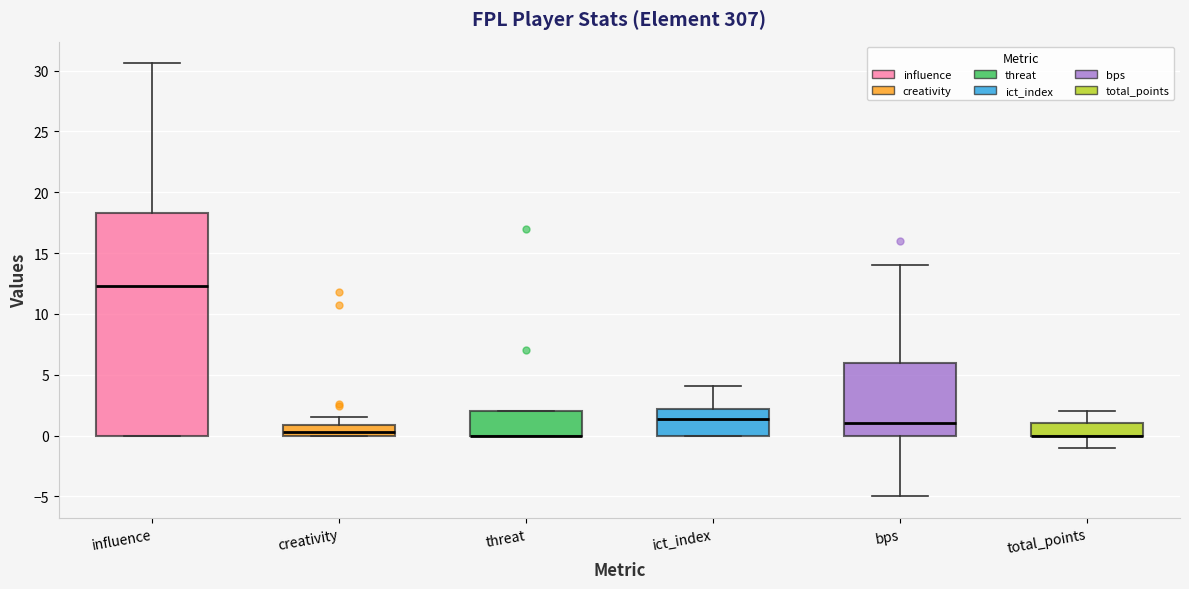

Comparing the boxes themselves (not the whiskers), which one is the tallest?

influence